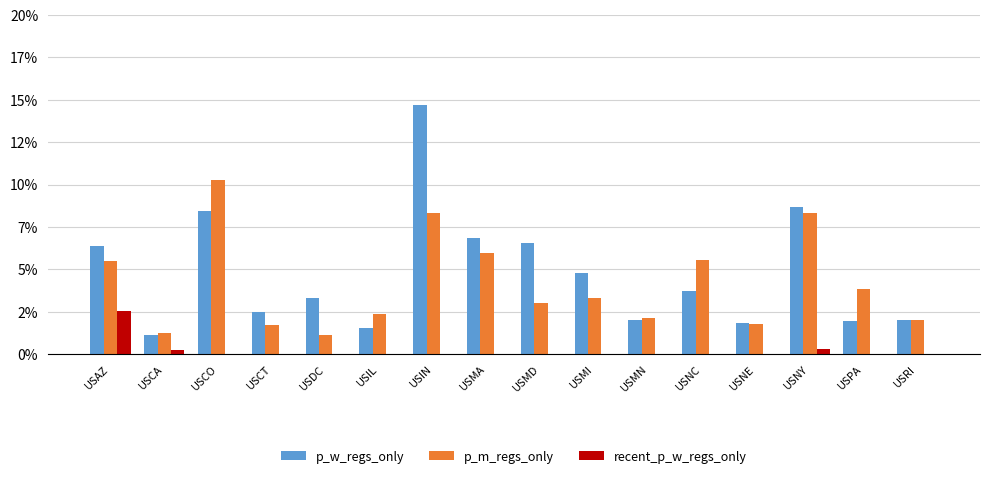

What are all the series names shown in the legend?

p_w_regs_only, p_m_regs_only, recent_p_w_regs_only